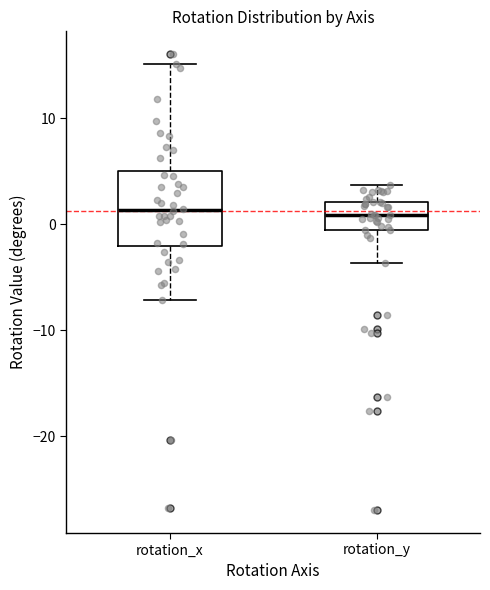

Reading left to right, read every box against the y-axis: the position of its median line, the range the box covers, and the ends of its whiskers. The values are not printed on the chart, so give them approximately, as read against the axis.

rotation_x: median 1, box -2 to 5, whiskers -7 to 15
rotation_y: median 1, box -1 to 2, whiskers -4 to 4